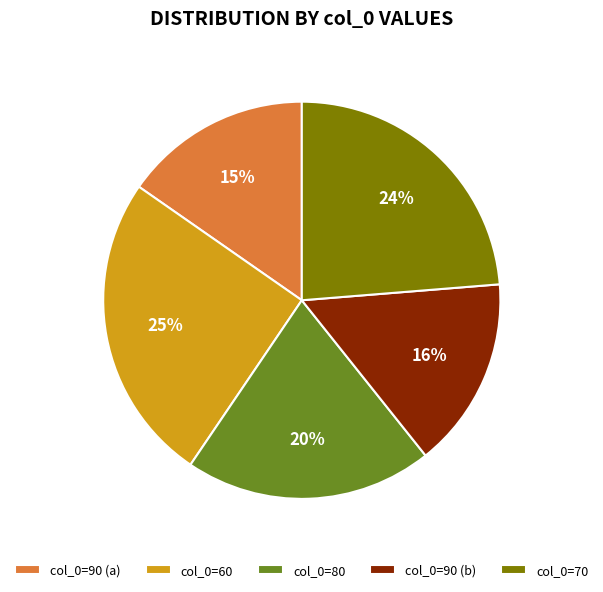

Combined, do col_0=60 and col_0=90 (b) account for over 50%?

No